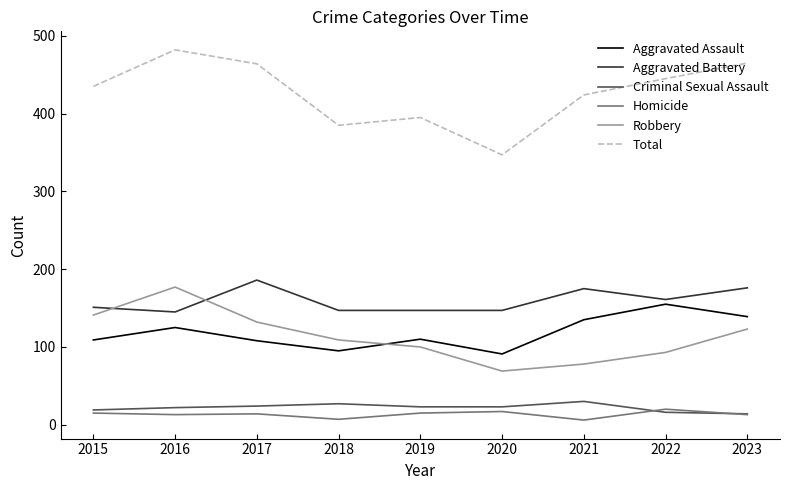

What is the difference between the highest and lowest values at 2019?

380